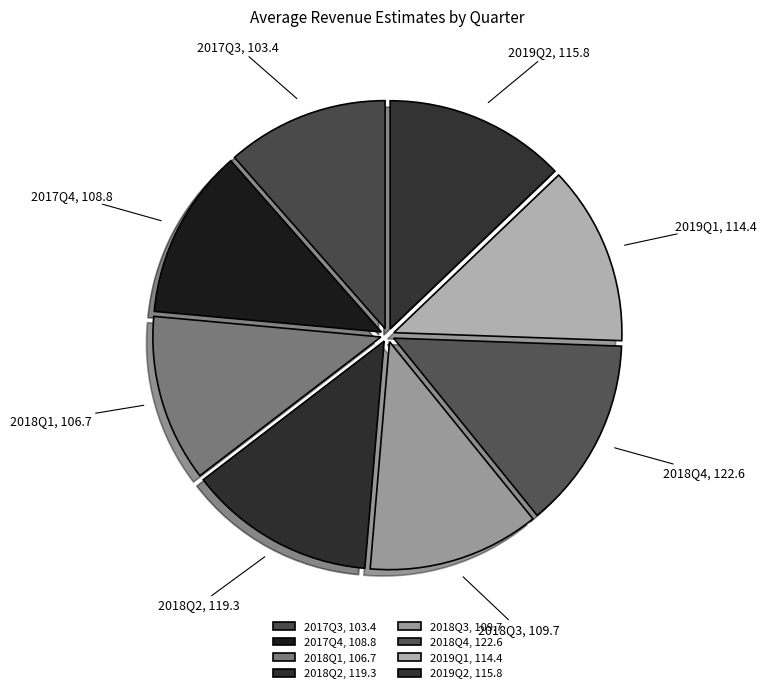

Between 2017Q3, 103.4 and 2018Q4, 122.6, which is larger?

2018Q4, 122.6